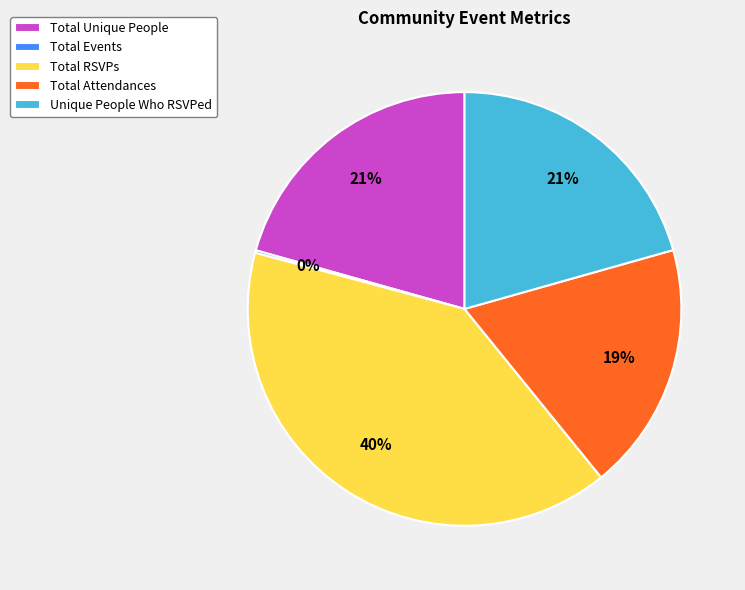

To the nearest percent, what is the difference between the Total RSVPs and Unique People Who RSVPed slice percentages?

19%